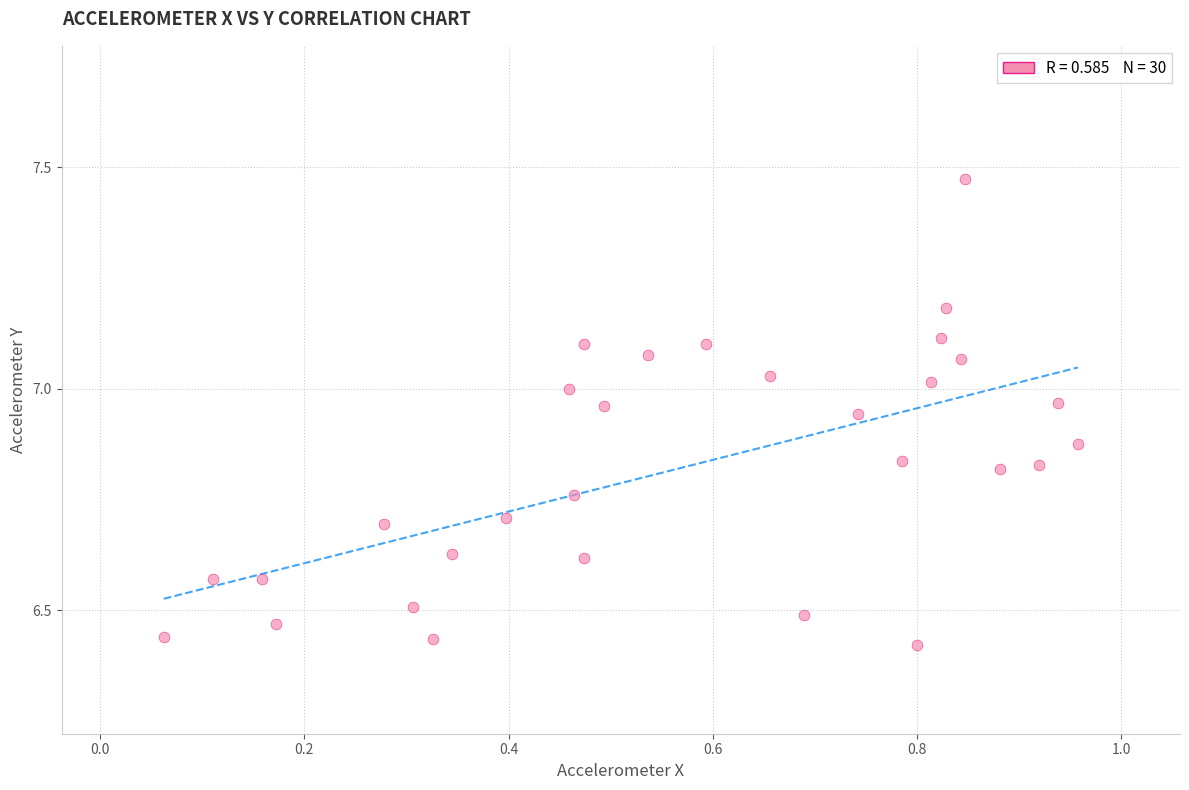

What is the range of X values (max minus min)?

0.9